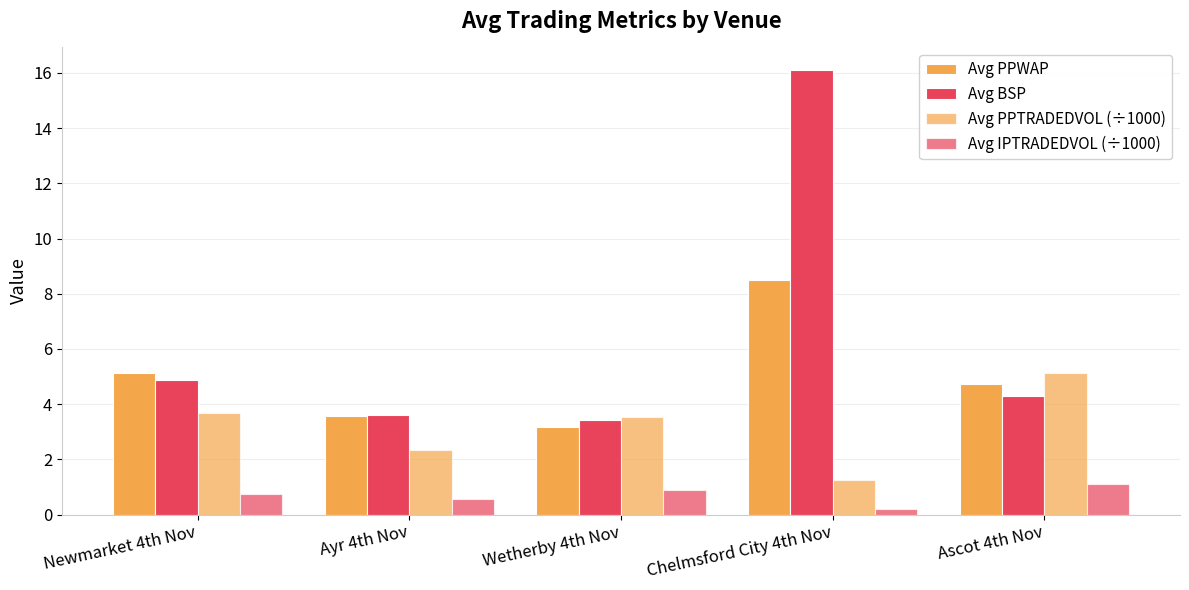

Between Chelmsford City 4th Nov and Ayr 4th Nov, which is larger?

Chelmsford City 4th Nov